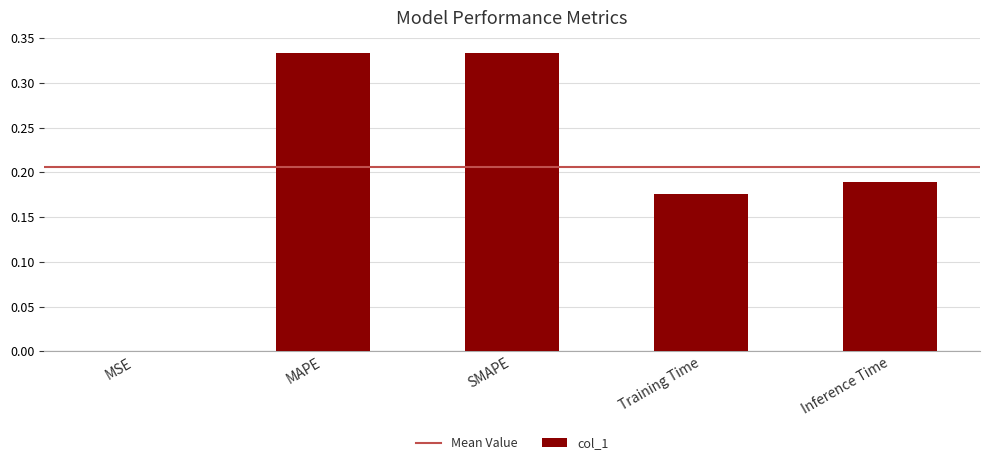

True or false: the data shows 0.1 at Training Time.

False